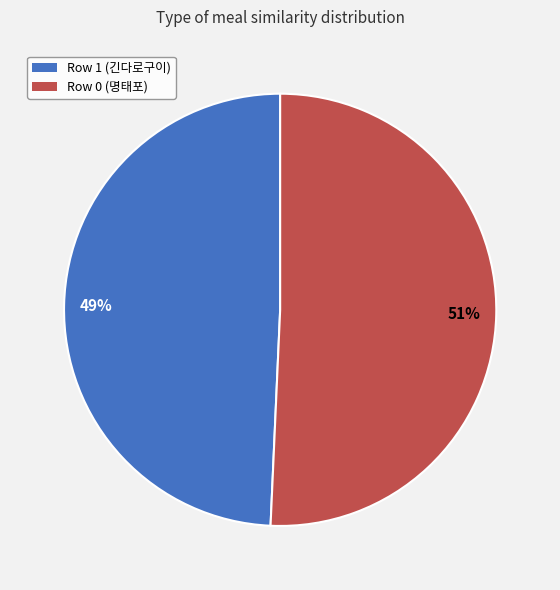

What percentage is the Row 1 (긴다로구이) slice, to the nearest percent?

49%